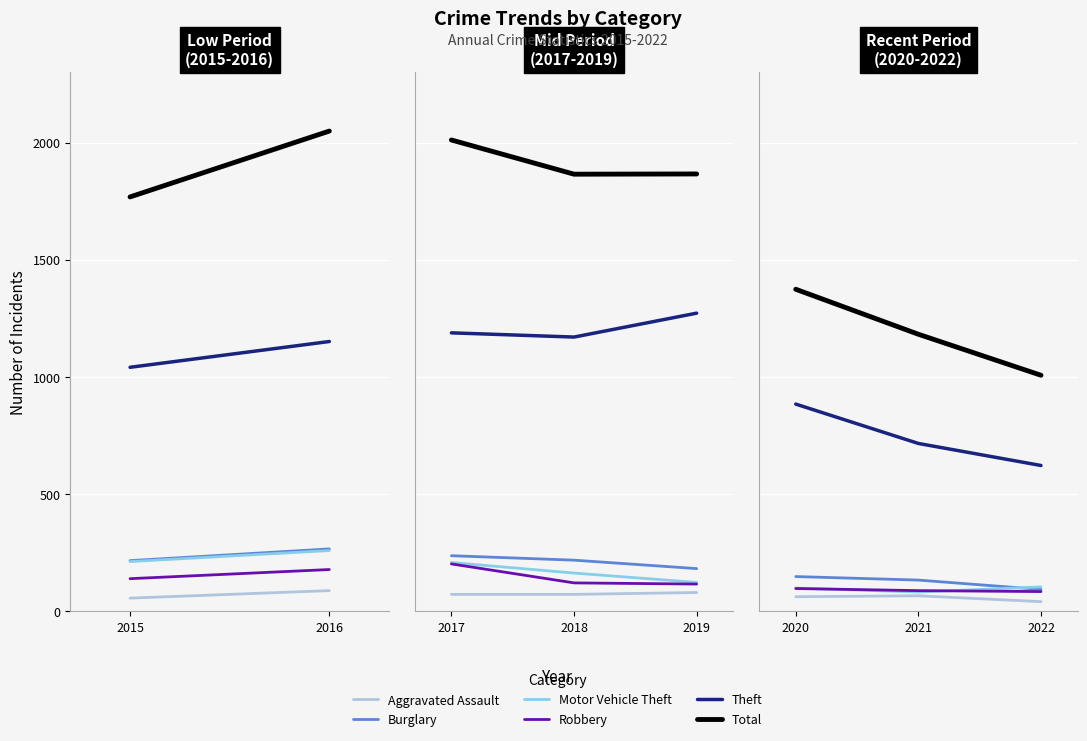

Rank the series at 2022 from highest to lowest value.

Total, Theft, Motor Vehicle Theft, Burglary, Robbery, Aggravated Assault